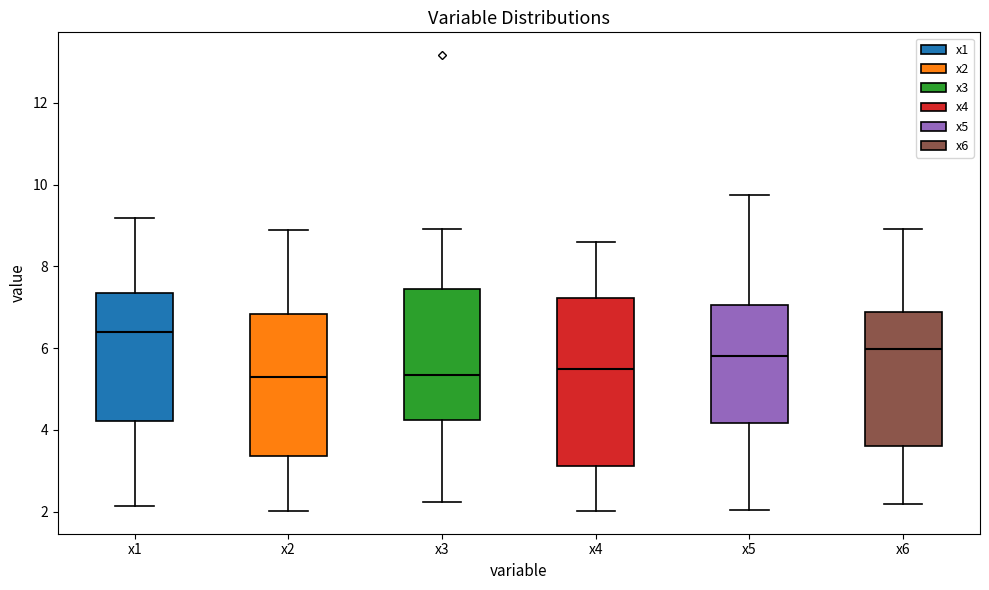

Reading left to right, transcribe this box plot: for each box, give where its median line is, the range the box spans, and where its two whiskers end, as read against the y-axis. The values are not printed on the chart, so give them approximately, as read against the axis.

x1: median 6.4, box 4.2 to 7.4, whiskers 2.2 to 9.2
x2: median 5.2, box 3.4 to 6.8, whiskers 2.0 to 9.0
x3: median 5.4, box 4.2 to 7.4, whiskers 2.2 to 9.0
x4: median 5.4, box 3.2 to 7.2, whiskers 2.0 to 8.6
x5: median 5.8, box 4.2 to 7.0, whiskers 2.0 to 9.8
x6: median 6.0, box 3.6 to 6.8, whiskers 2.2 to 9.0